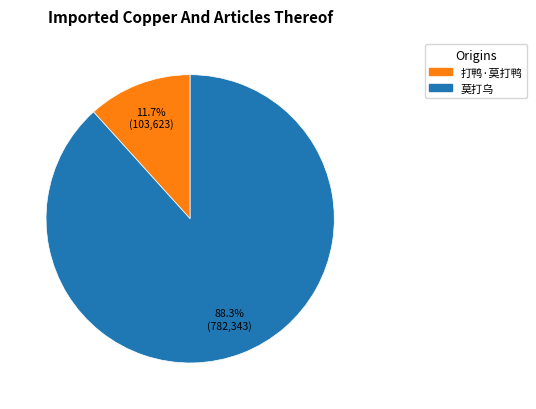

Does any single category account for the majority?

Yes